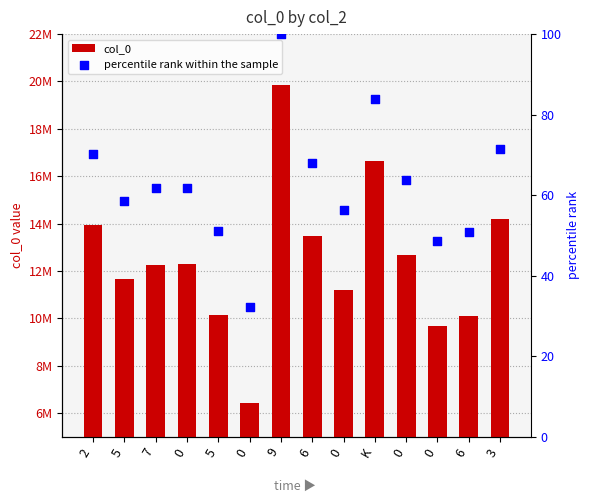

Is the value of col_0 at 2 greater than the value of percentile rank within the sample at 0?

Yes